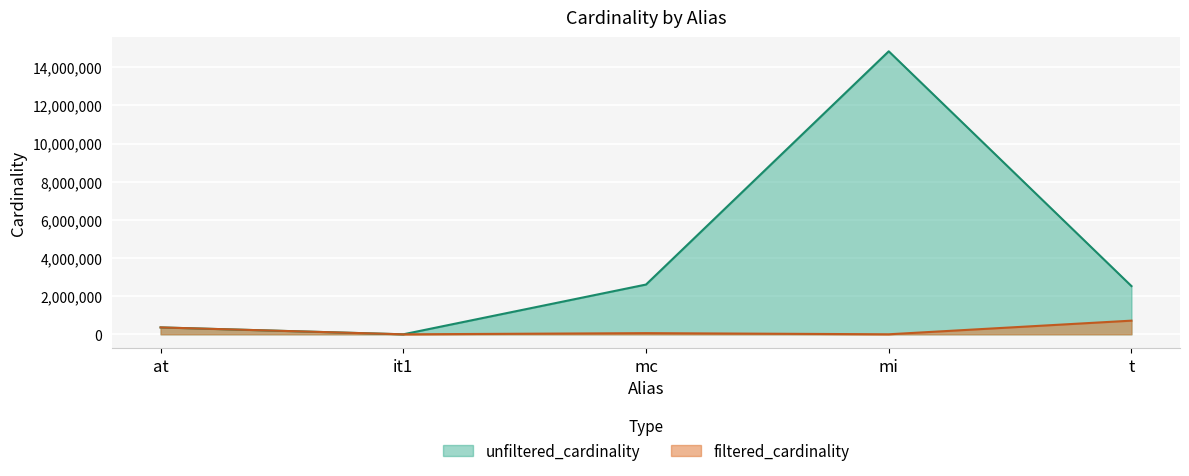

Reading left to right, what are all the values shown in this chart?

unfiltered_cardinality: at=361472	it1=113	mc=2609129	mi=14835720	t=2528312
filtered_cardinality: at=361472	it1=1	mc=61664	mi=1771	t=716259